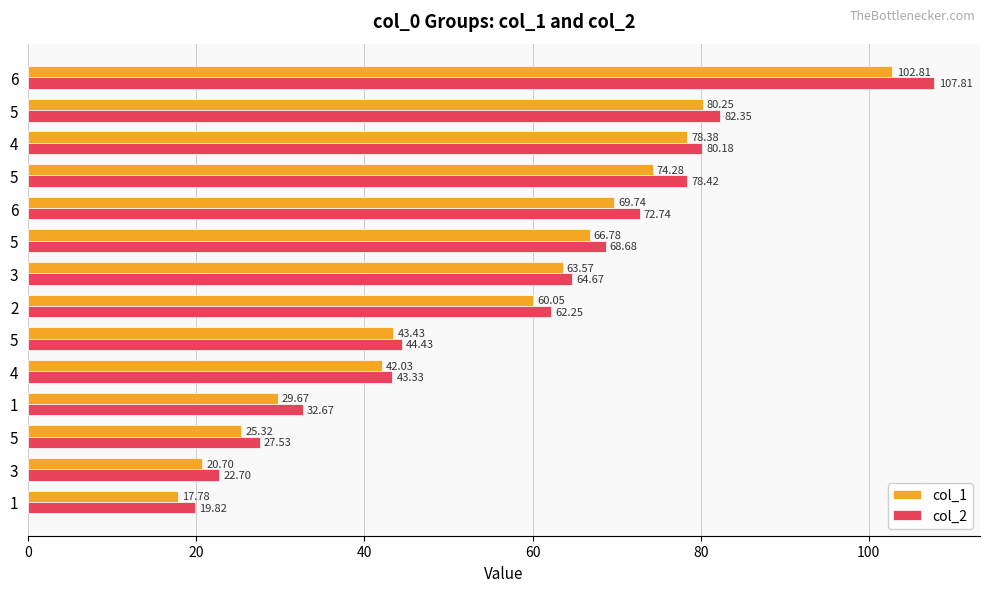

How many distinct data groups are displayed?

2